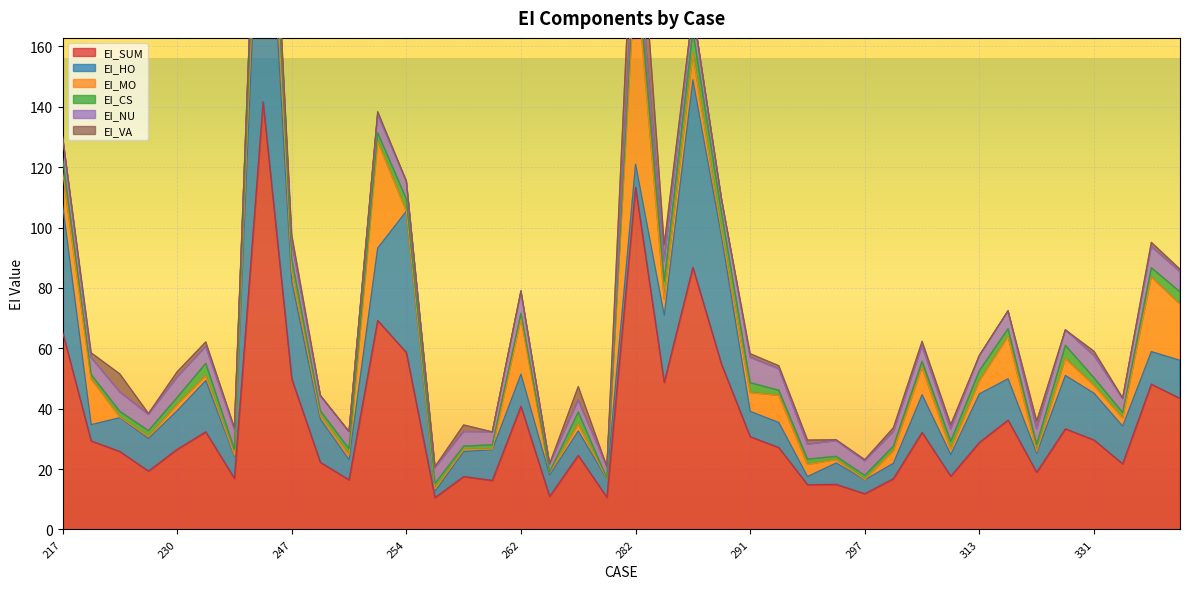

In EI_VA, how many points are higher than both neighbors (excluding endpoints)?

13